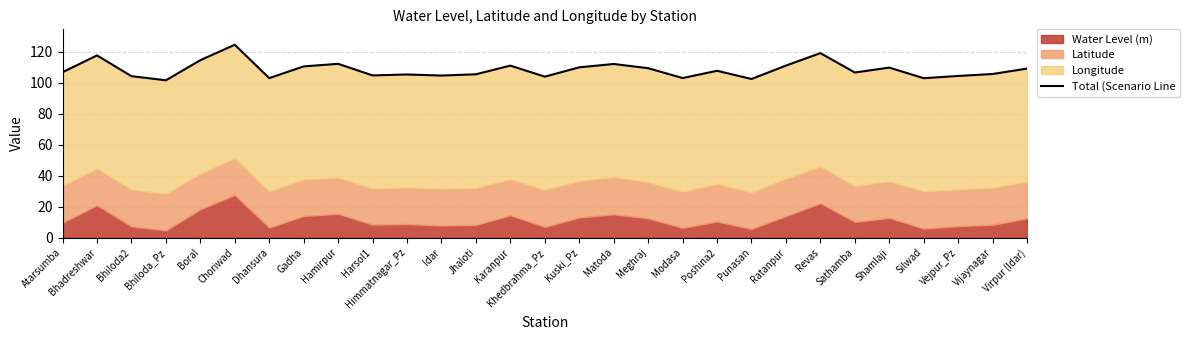

Rank the categories by value from highest to lowest.

Choriwad, Revas, Bhadreshwar, Boral, Hamirpur, Matoda, Ratanpur, Karanpur, Gadha, Kuski_Pz, Shamlaji, Meghraj, Virpur (Idar), Poshina2, Atarsumba, Sathamba, Vijaynagar, Jhaloti, Himmatnagar_Pz, Harsol1, Idar, Vejpur_Pz, Bhiloda2, Khedbrahma_Pz, Modasa, Dhansura, Silwad, Punasan, Bhiloda_Pz